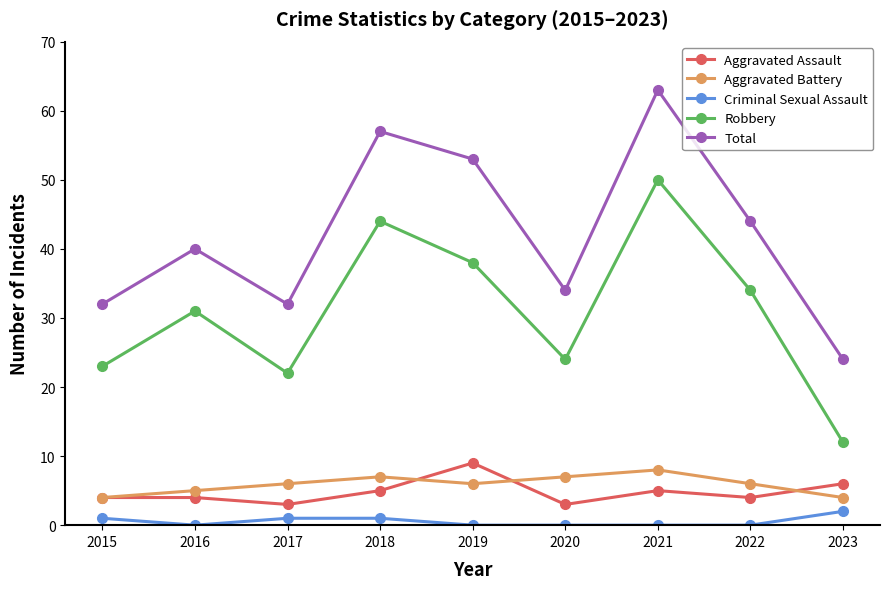

How many lines are shown in the chart?

5